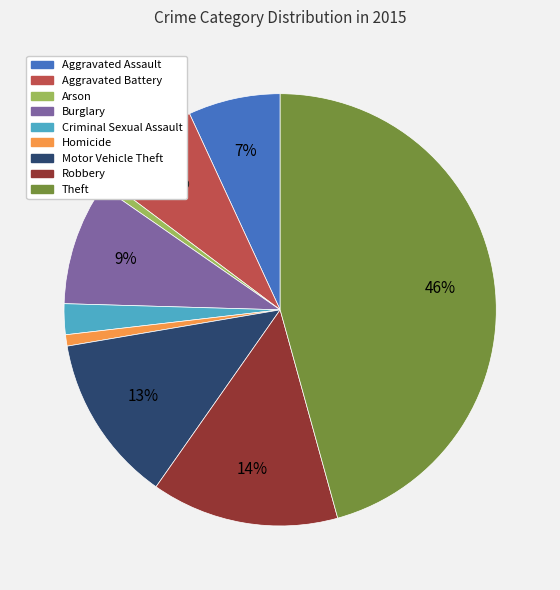

To the nearest percent, what is the combined percentage of Robbery and Aggravated Assault?

21%